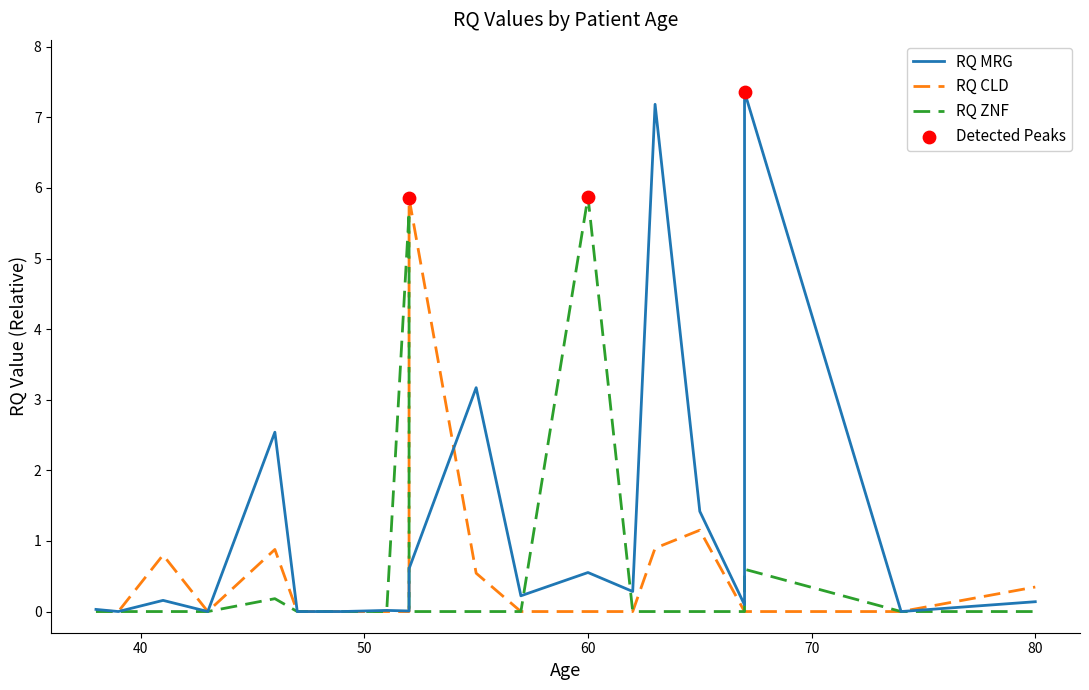

Which series has the widest spread of Y values?

RQ MRG